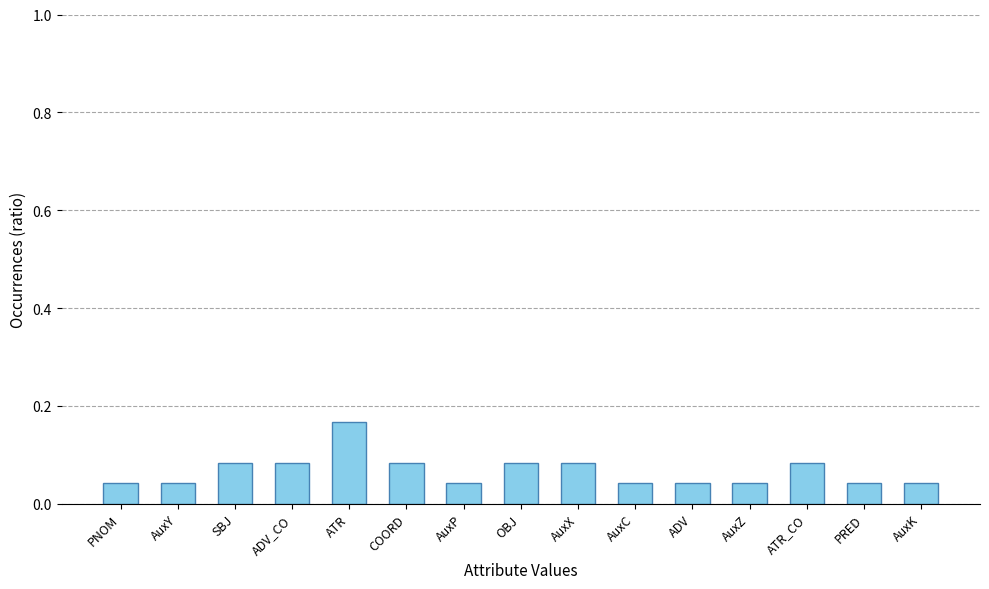

Is it true that the value at PNOM is 0.1?

False